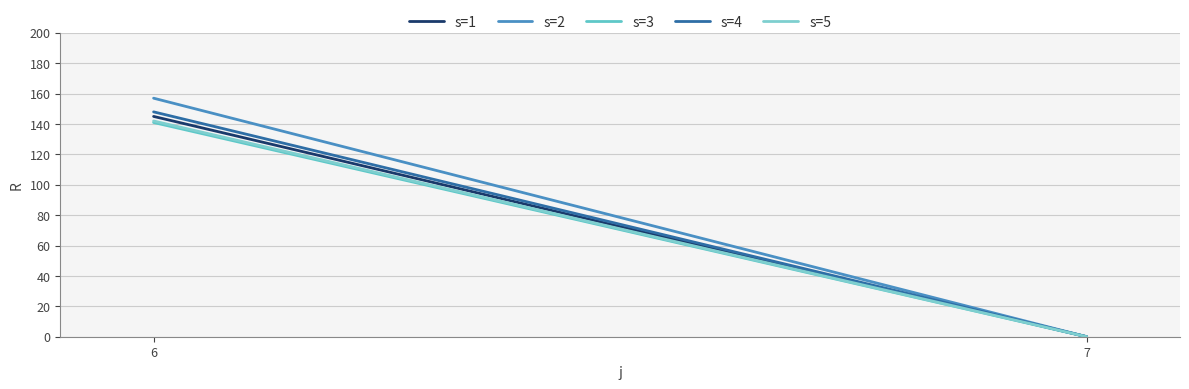

How many values in s=2 are above zero?

1